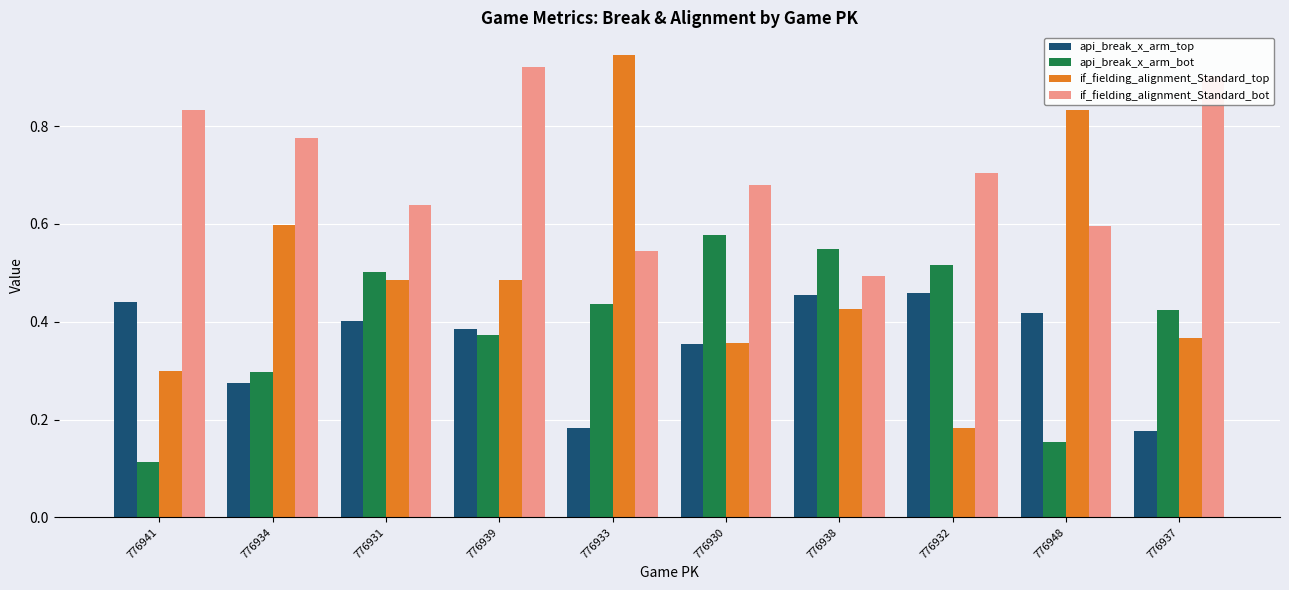

The if_fielding_alignment_Standard_bot series shows 0.7 at 776932. True or false?

True